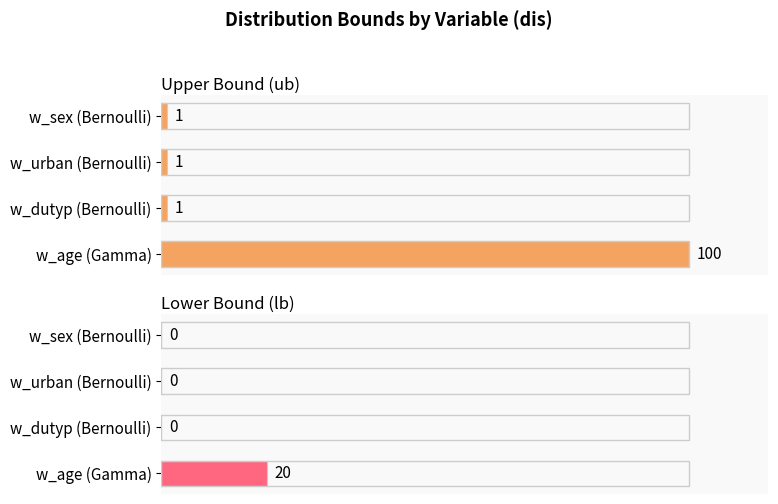

Reading left to right, list all the values displayed in this chart.

Upper Bound (ub): 100	1	1	1
Lower Bound (lb): 20	0	0	0